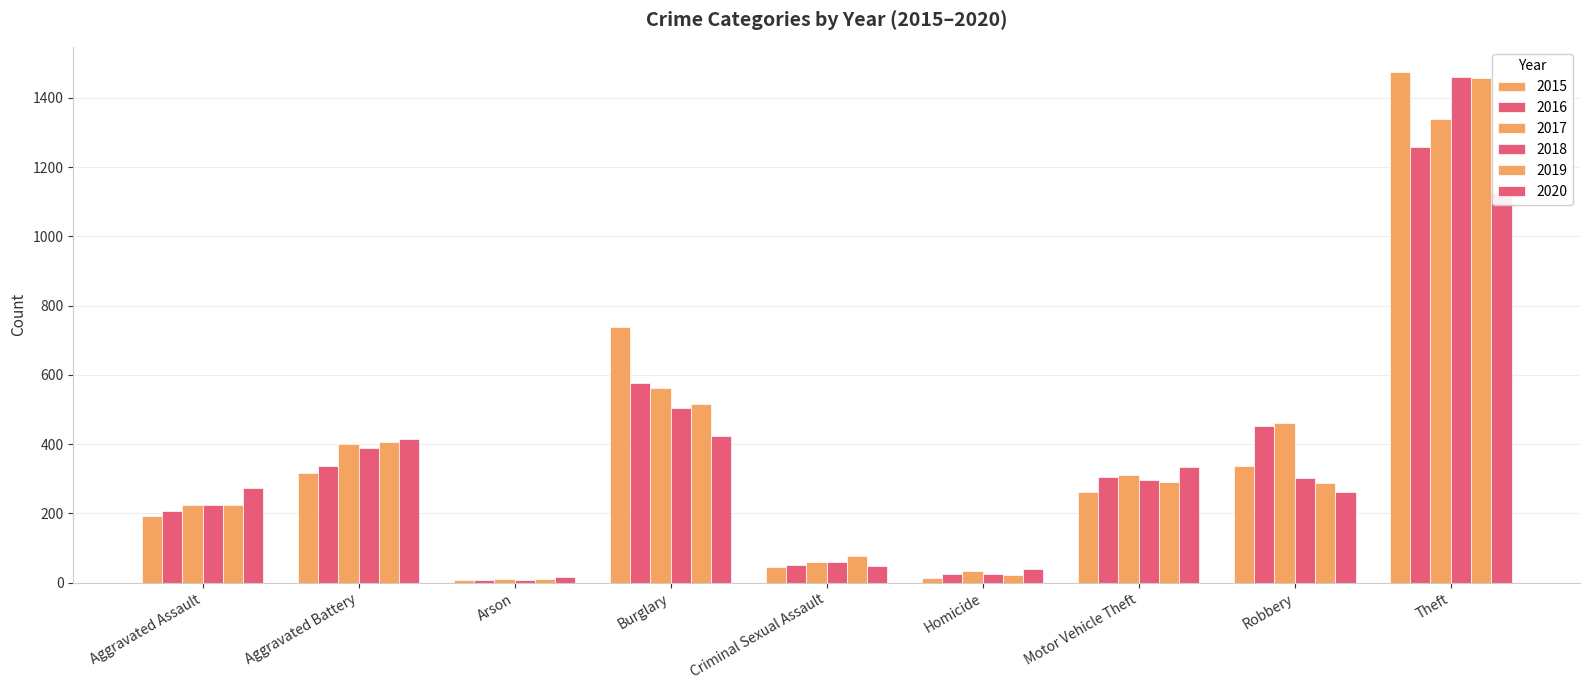

Between Arson and Theft, which series saw the biggest shift?

2015